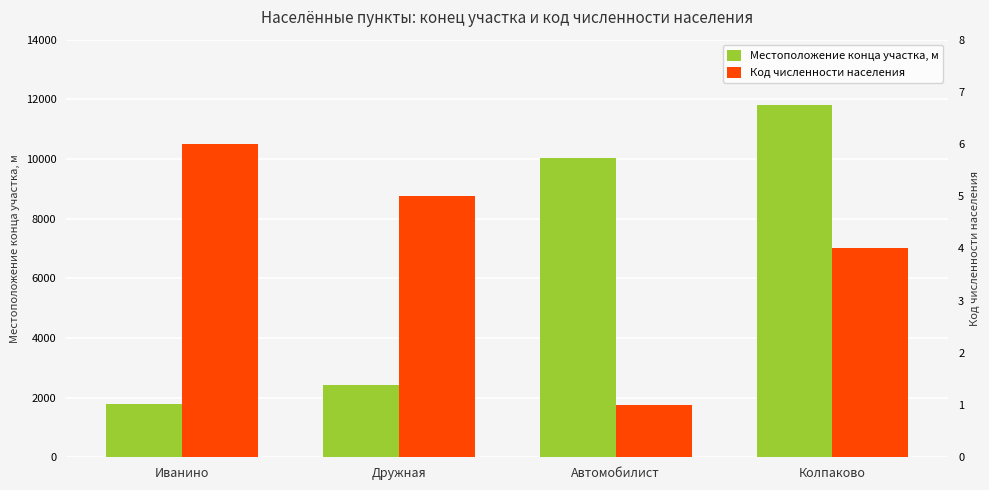

What is the average value of the Местоположение конца участка, м series?

6518